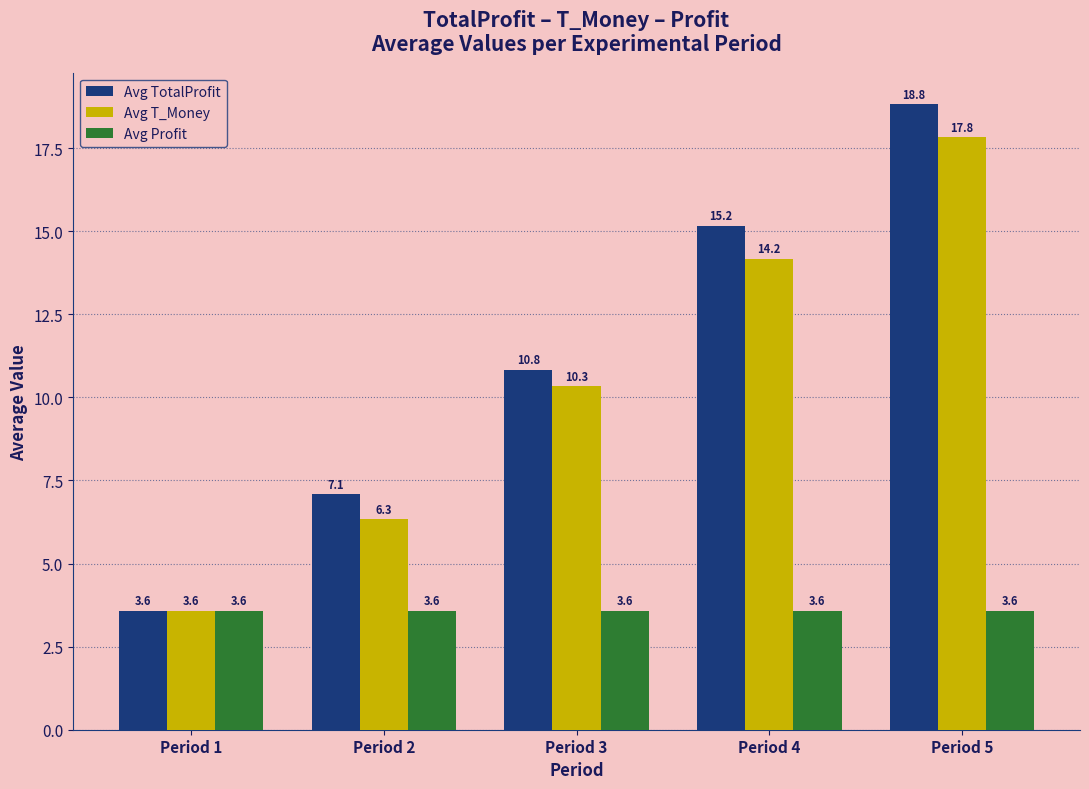

The value of Avg Profit at Period 2 is 6.1. True or false?

False